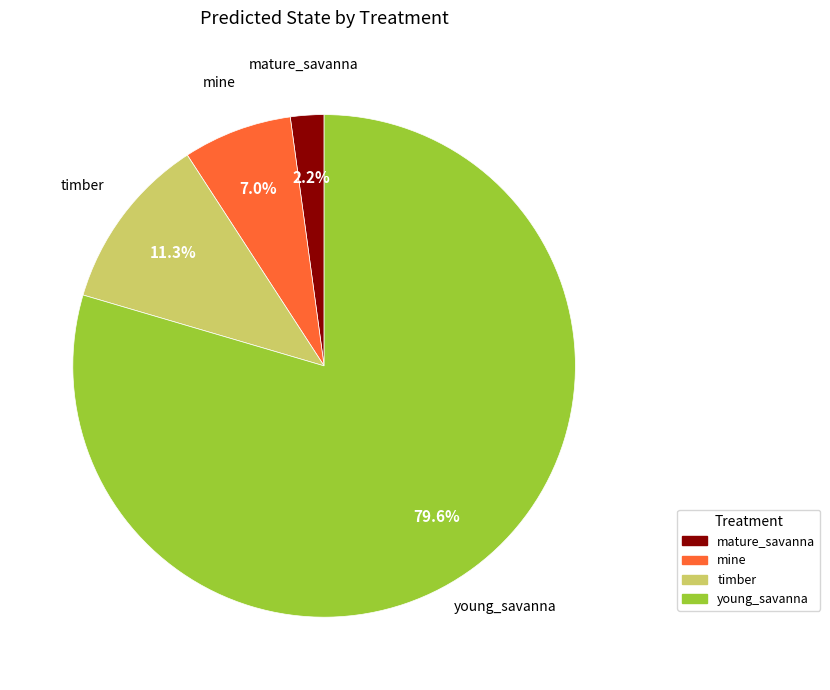

What percentage is the timber slice, to the nearest percent?

11%